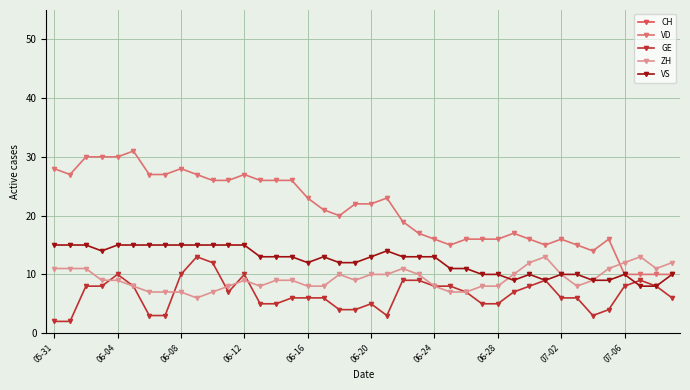

In VS, how many points are higher than both neighbors (excluding endpoints)?

4